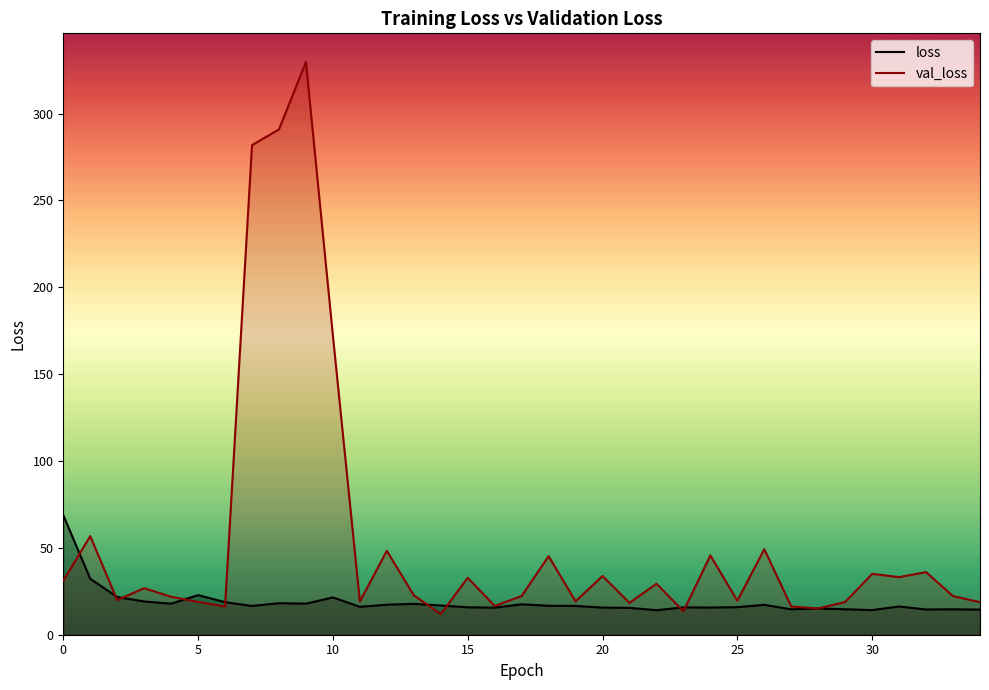

What is the difference between the maximum and minimum values in the val_loss series?

317.9